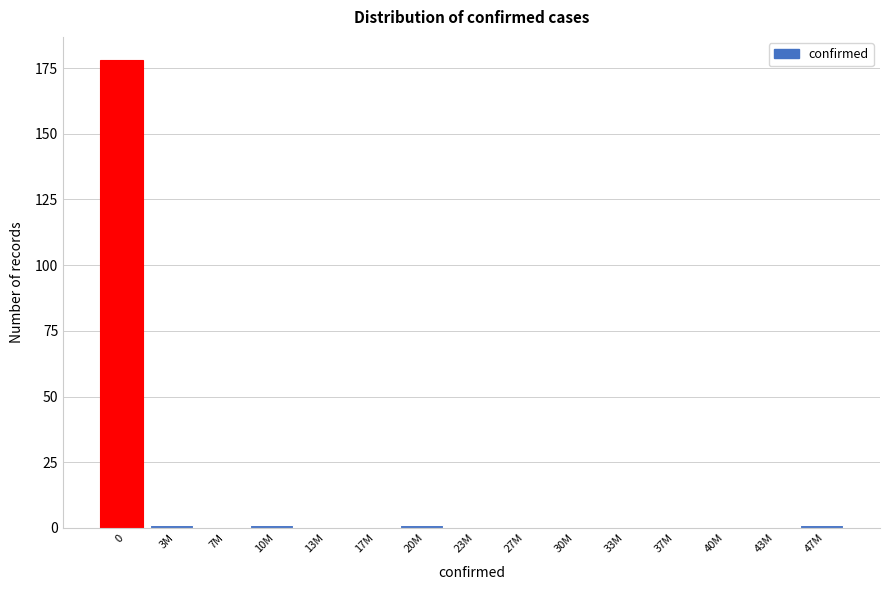

Reading left to right, extract all data points from this chart.

0=178	3M=1	7M=0	10M=1	13M=0	17M=0	20M=1	23M=0	27M=0	30M=0	33M=0	37M=0	40M=0	43M=0	47M=1